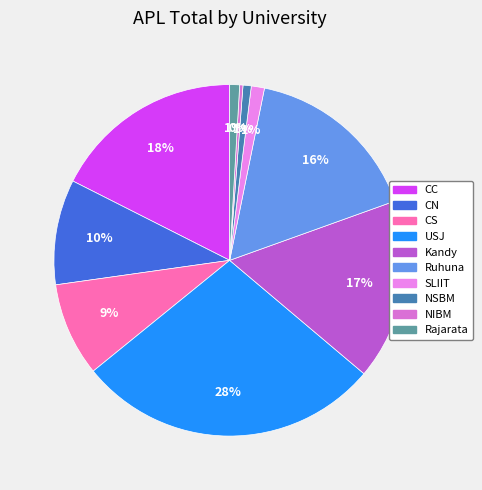

Does any single category account for the majority?

No